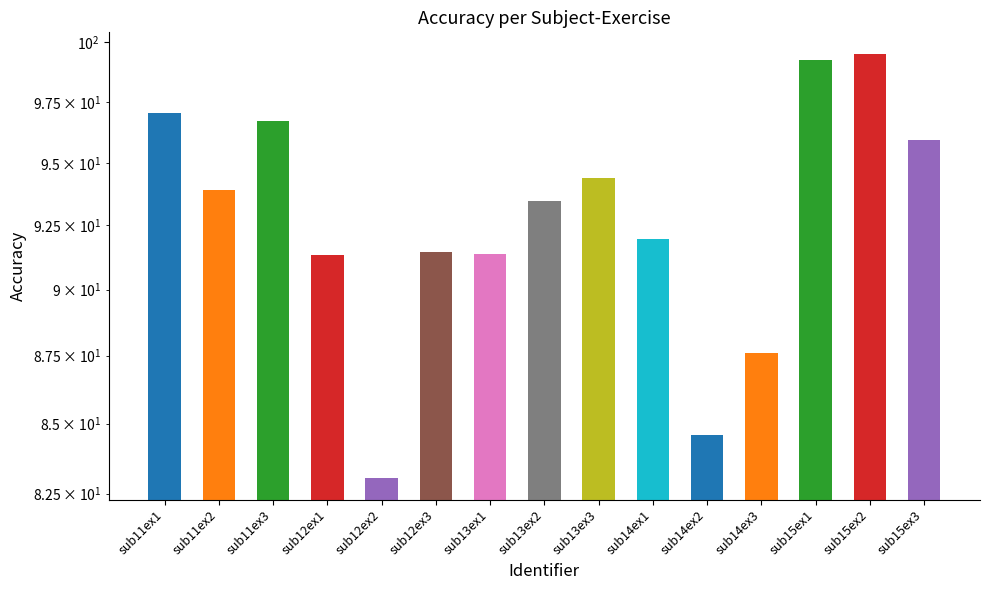

Read the value at sub12ex1.

91.3